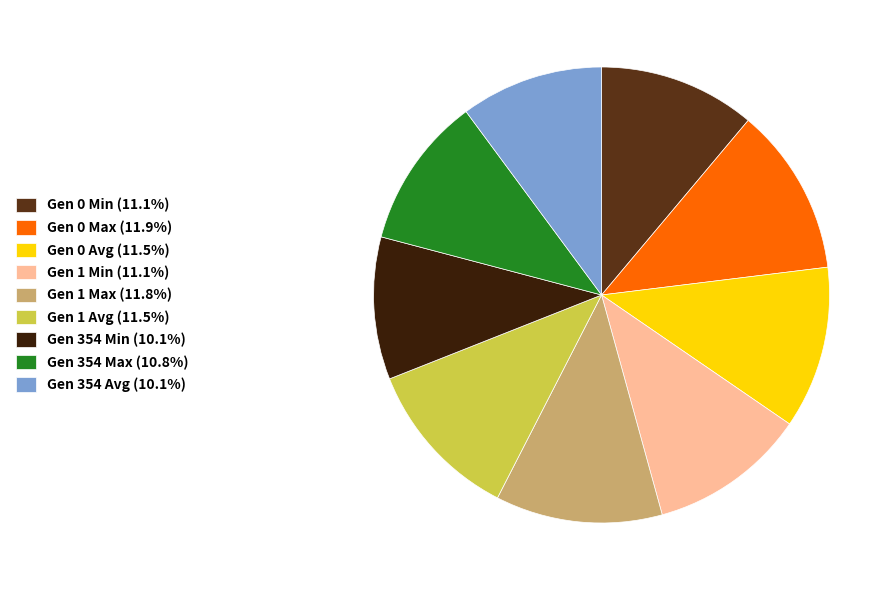

Count the number of slices in the pie.

9